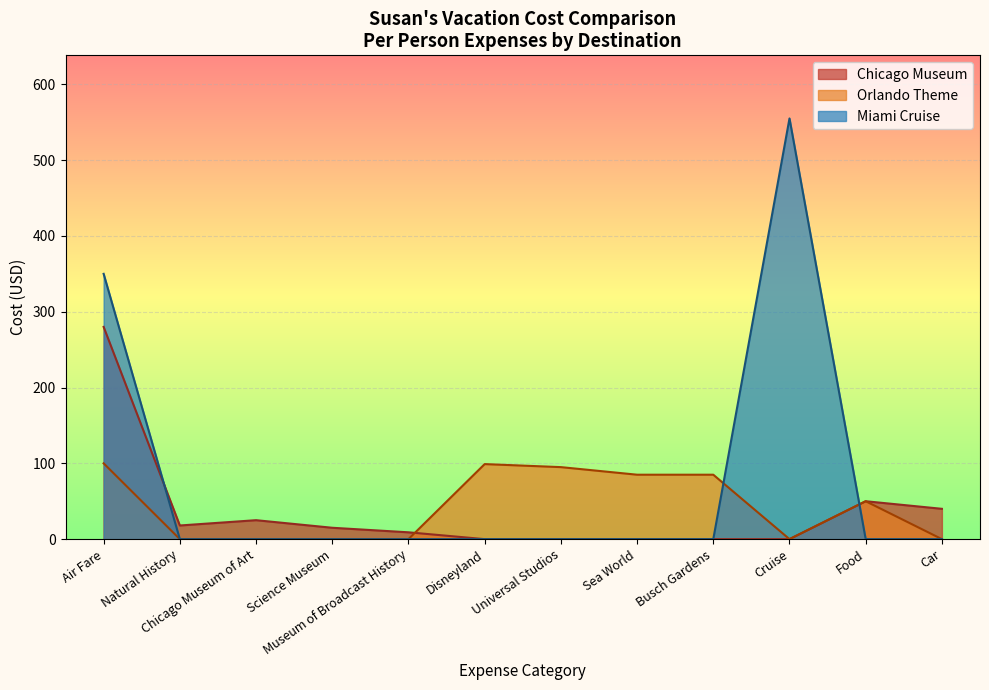

True or false: Orlando Theme has a value of 85 at Busch Gardens.

True